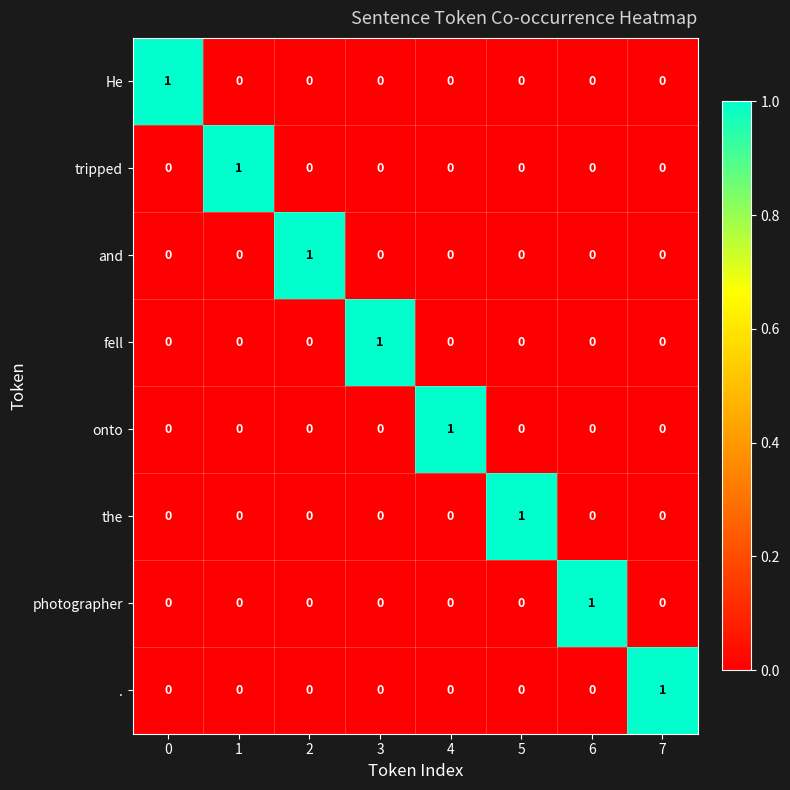

Count the the values in the range 0 to 1.

8